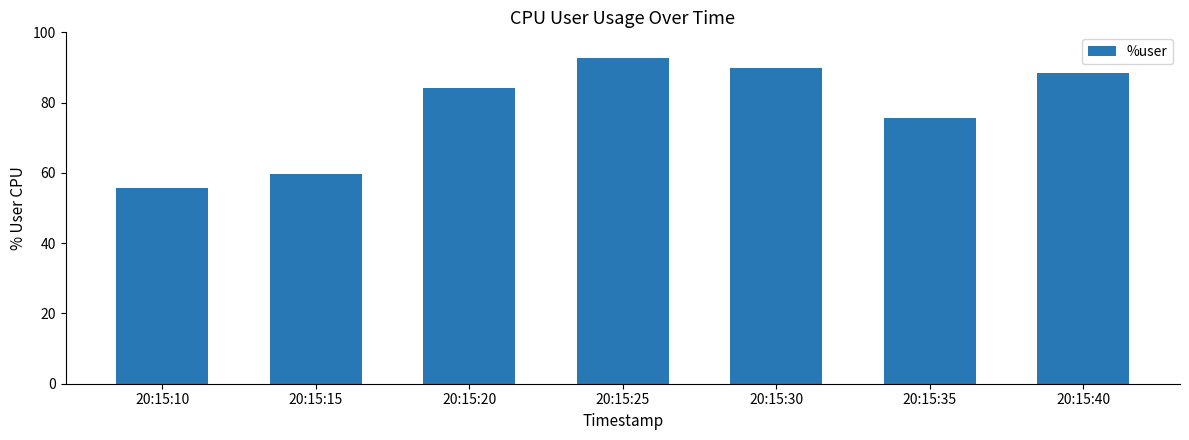

At which label does the data first exceed 84?

20:15:20